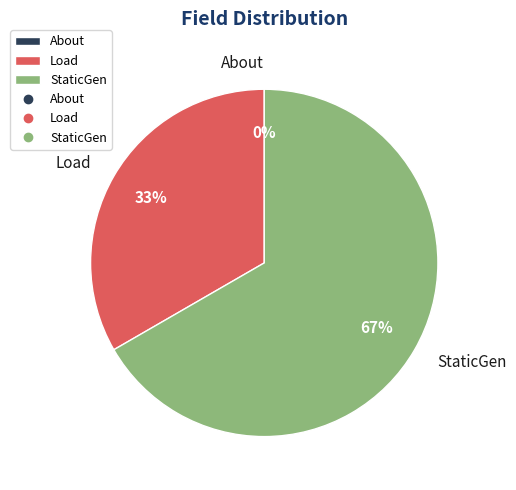

Combined, do Load and About account for over 50%?

No